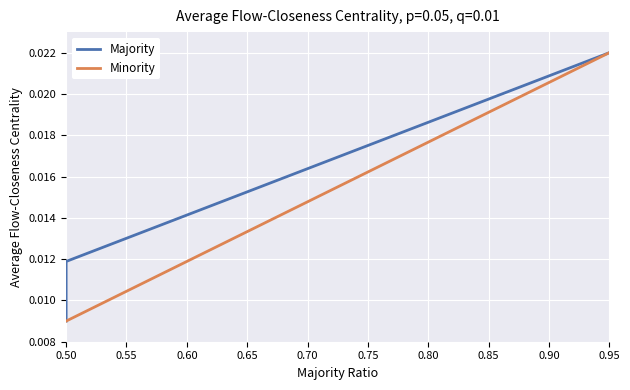

What are all the series names shown in the legend?

Majority, Minority